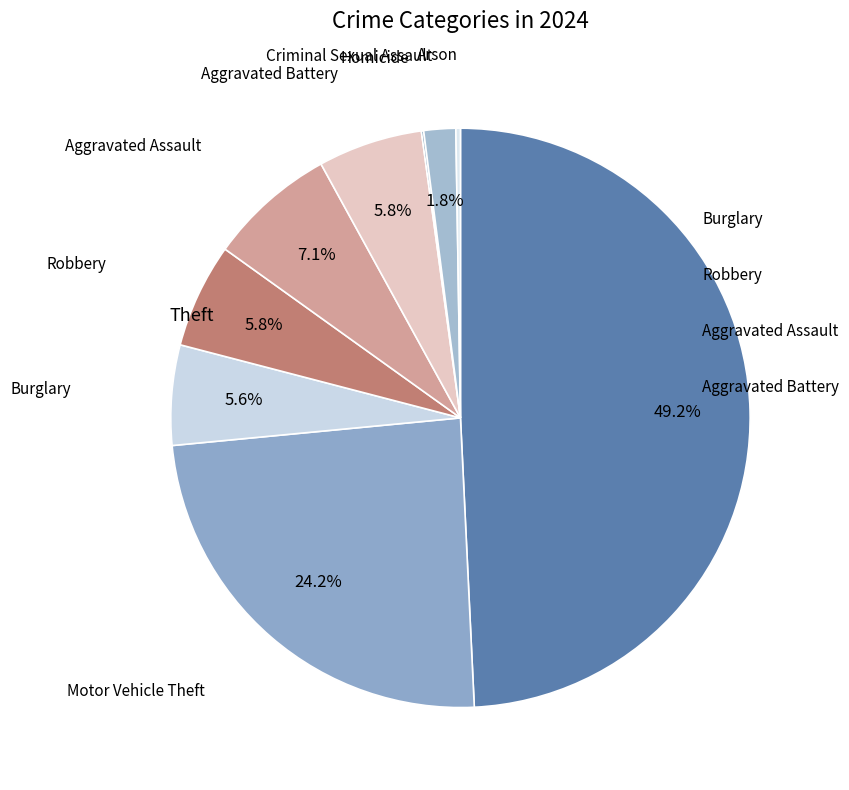

How many slices are in this pie chart?

9